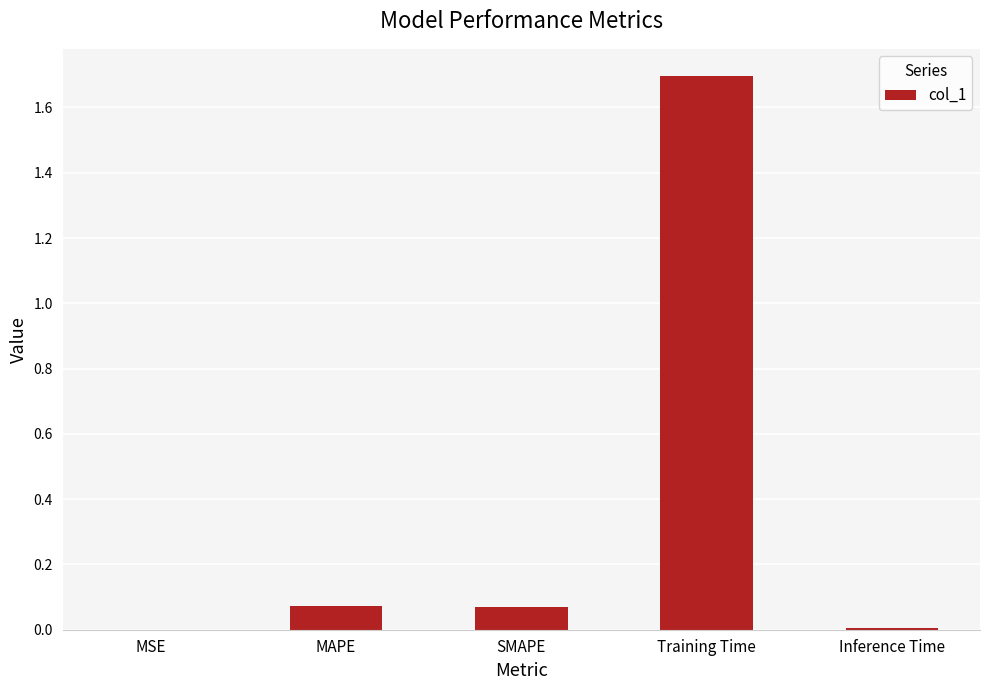

True or false: the data shows 0.0 at Inference Time.

True